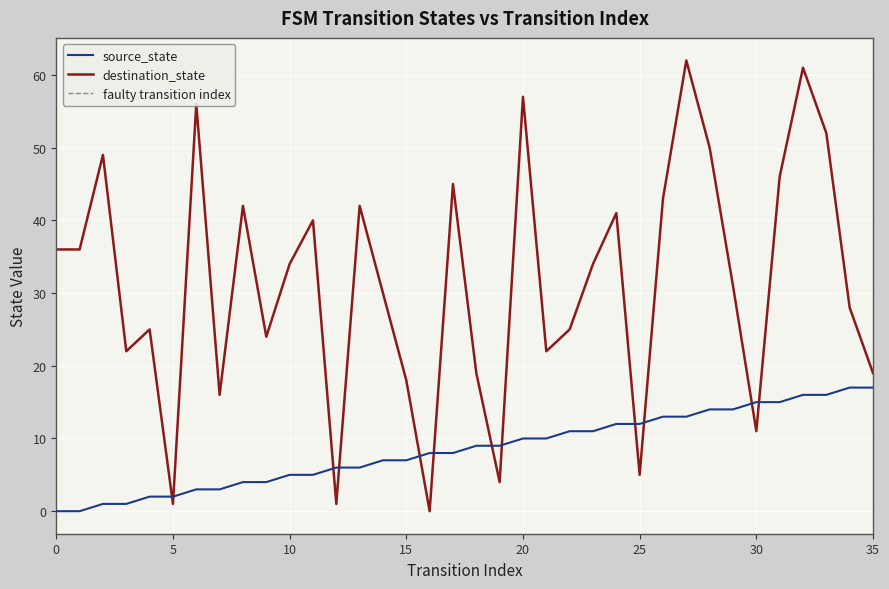

Is it true that source_state equals 4 at 8?

True